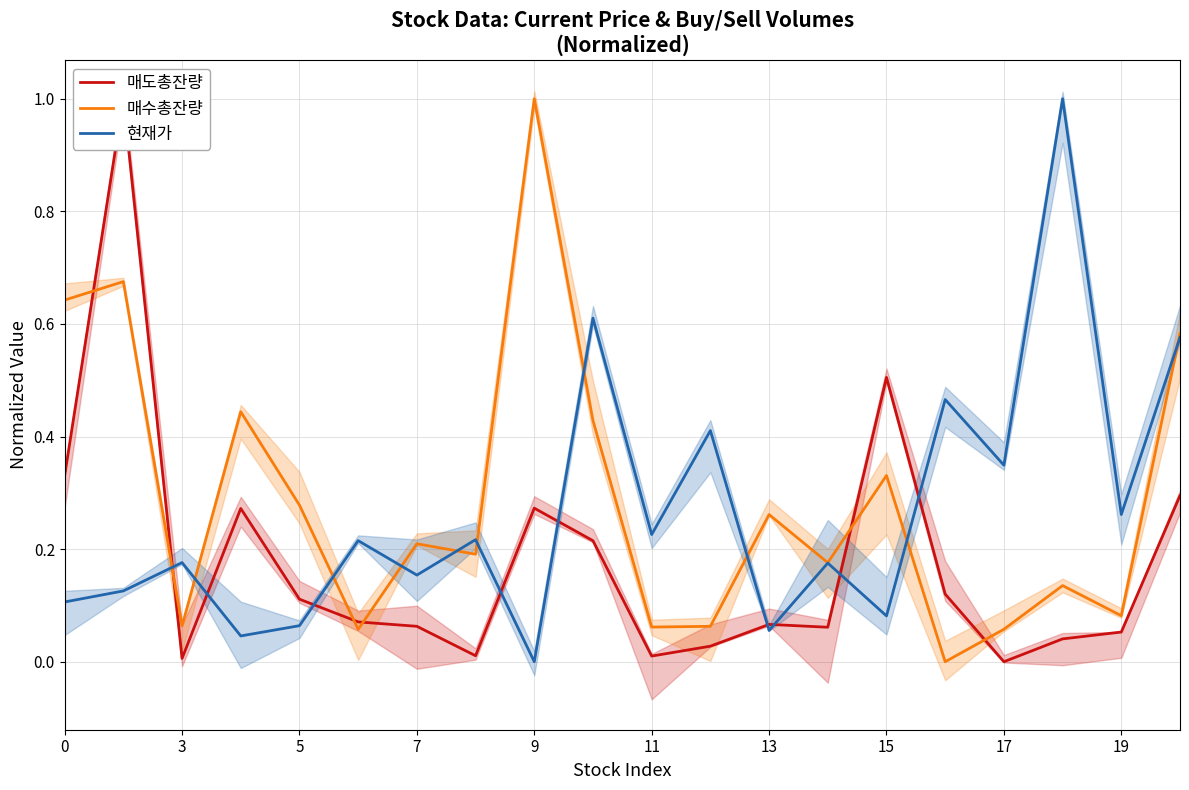

The value of 현재가 at 19 is 0.4. True or false?

False